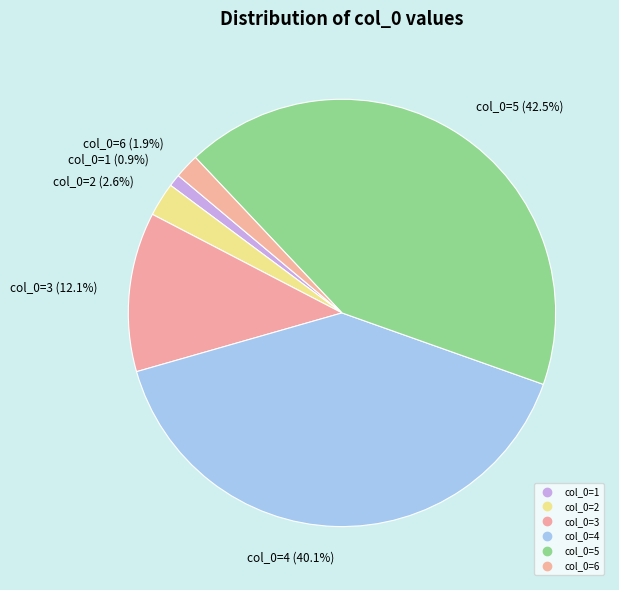

How many slices are in this pie chart?

6